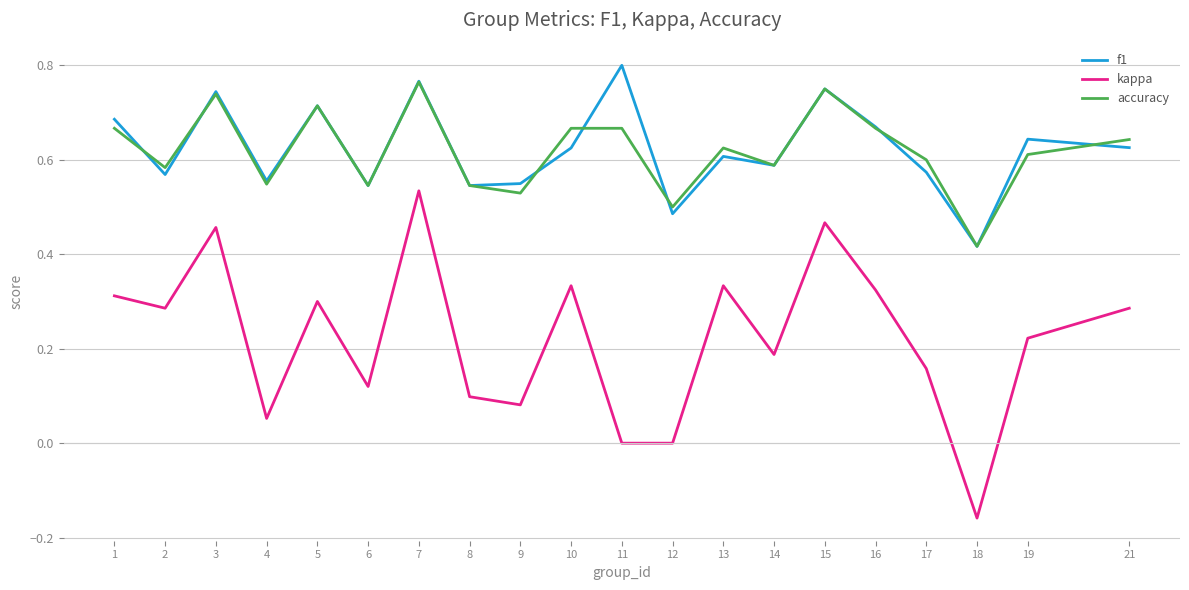

How many lines are shown in the chart?

3